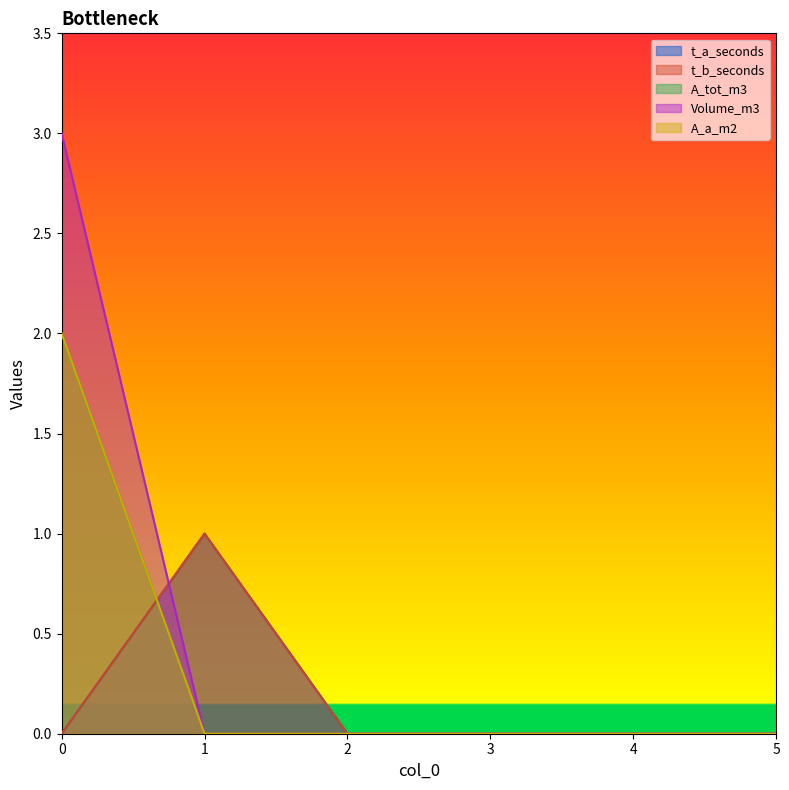

How many lines are shown in the chart?

5